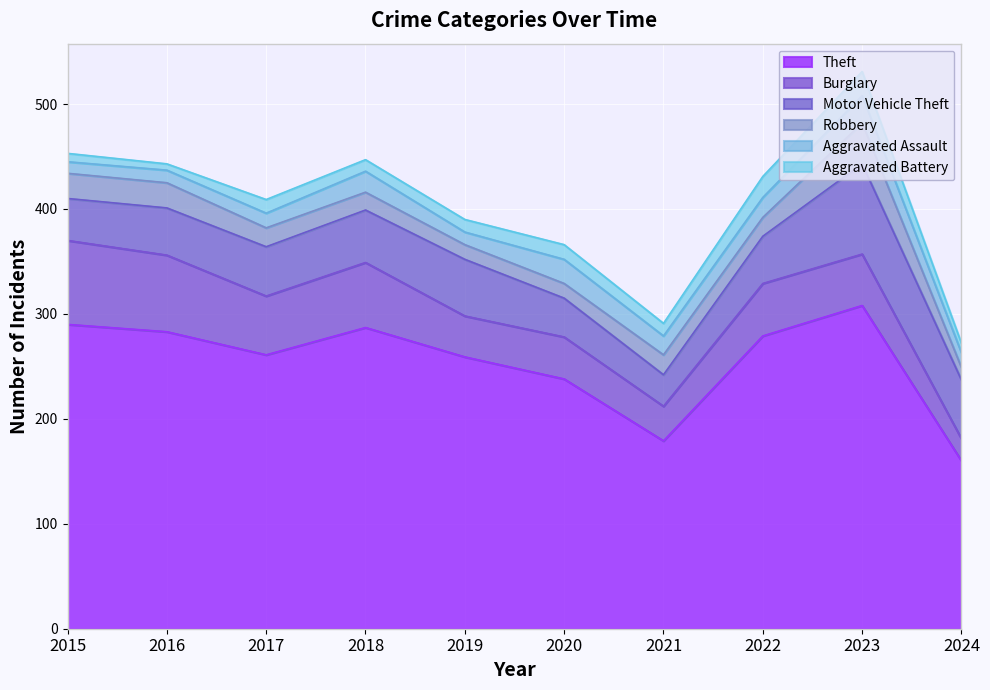

At how many categories does at least one series exceed 174?

9